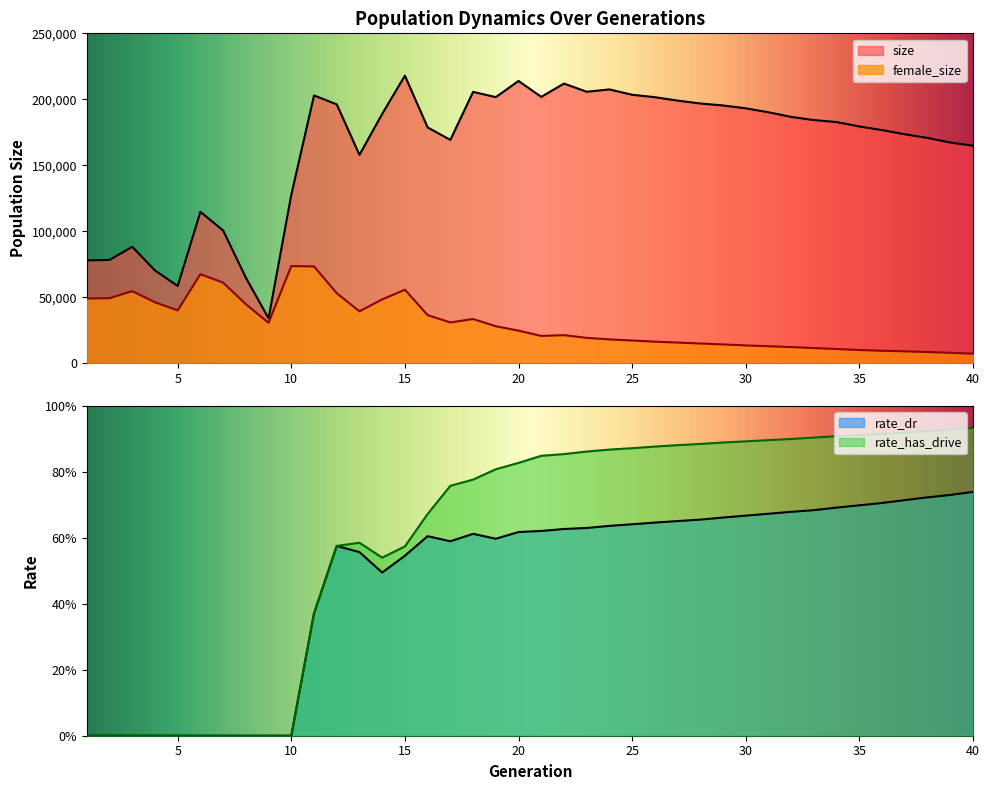

What is the lowest value of the female_size series?

7149.0